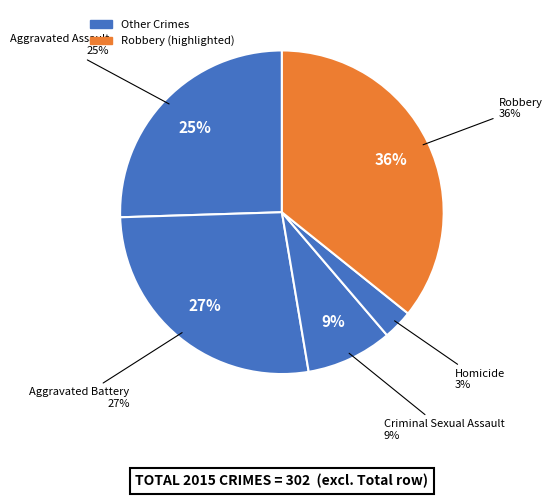

Is it true that Criminal Sexual Assault is 9% of the pie?

True